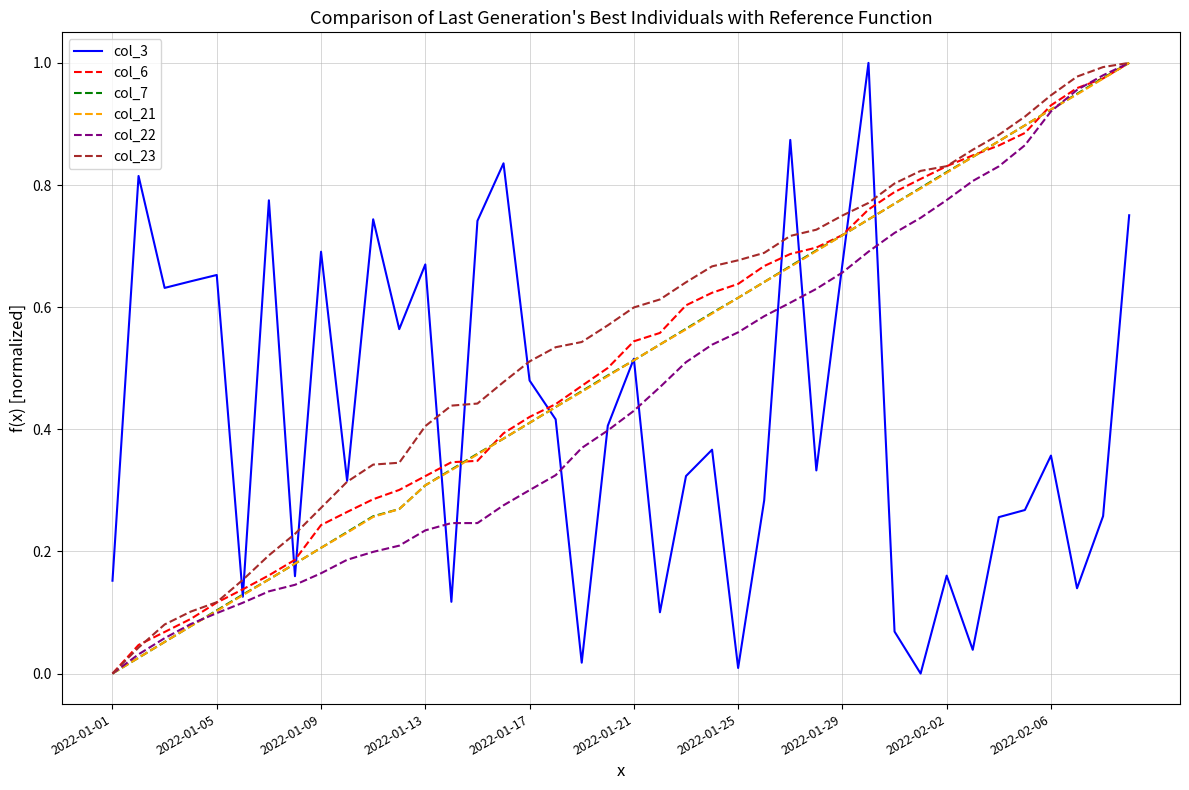

Does the chart display data point markers on the line(s)?

No